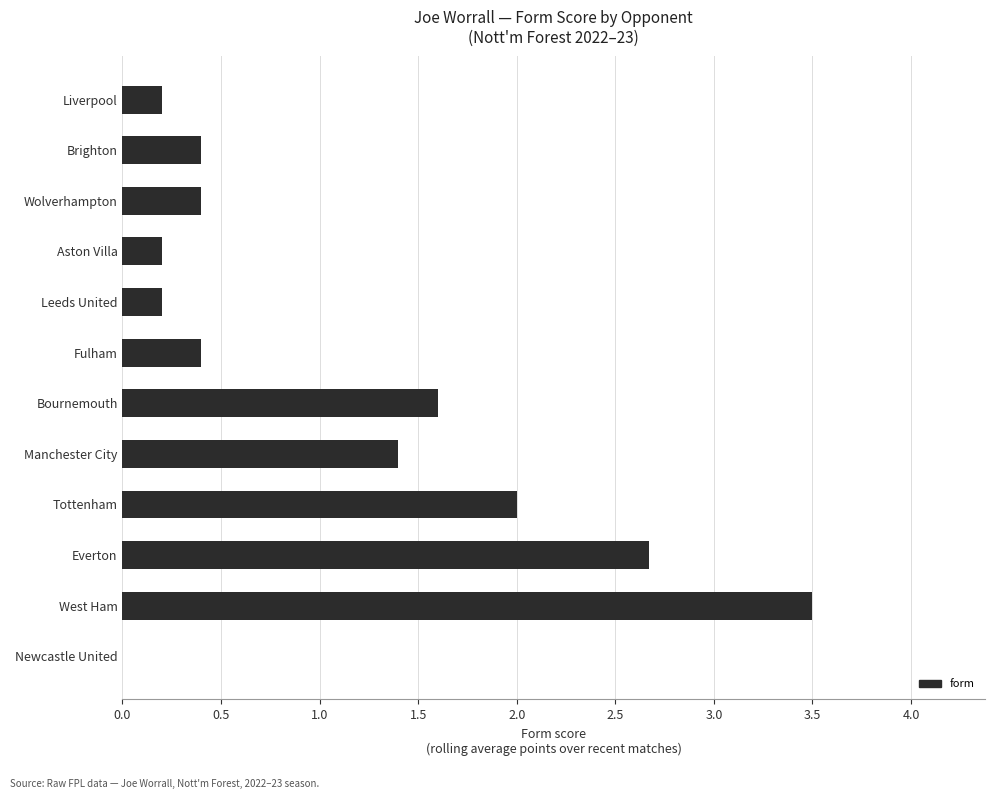

Reading bottom to top, extract all data points from this chart.

Newcastle United=0.0	West Ham=3.5	Everton=2.7	Tottenham=2.0	Manchester City=1.4	Bournemouth=1.6	Fulham=0.4	Leeds United=0.2	Aston Villa=0.2	Wolverhampton=0.4	Brighton=0.4	Liverpool=0.2